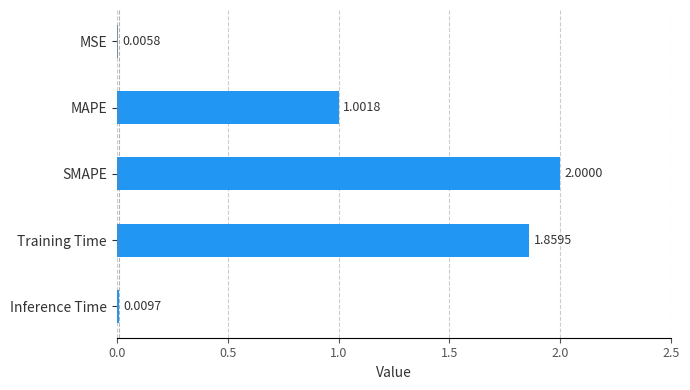

What is the sum of the values at SMAPE and Training Time?

3.9